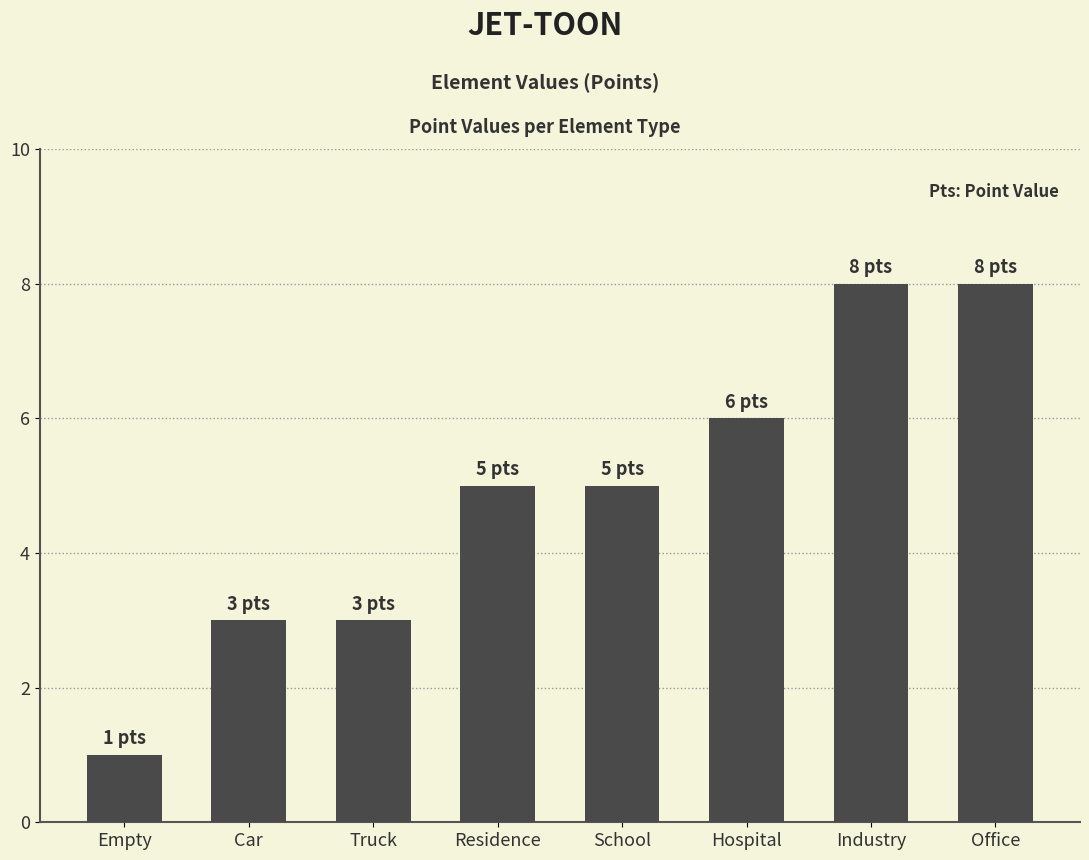

Reading right to left, extract all data points from this chart.

8	8	6	5	5	3	3	1